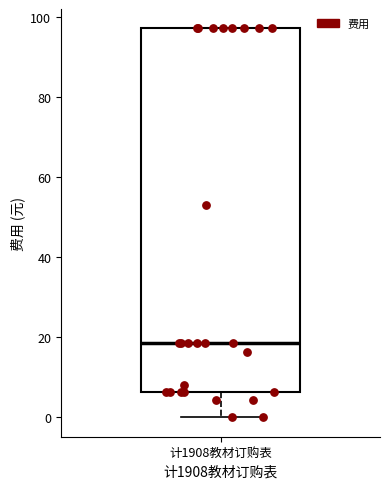

Where is the lower edge of the box for 计1908教材订购表 on the y-axis? The values are not printed on the chart, so give them approximately, as read against the axis.

6